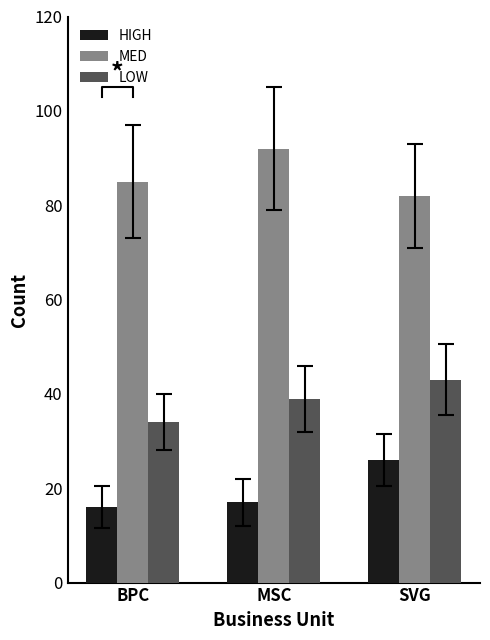

Reading left to right, extract all data points from this chart.

HIGH: BPC=16	MSC=17	SVG=26
MED: BPC=85	MSC=92	SVG=82
LOW: BPC=34	MSC=39	SVG=43